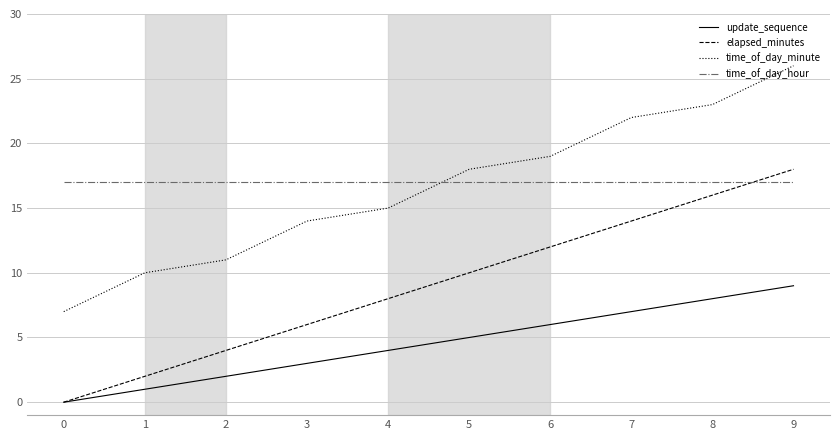

Which category has the highest value in the elapsed_minutes series?

9